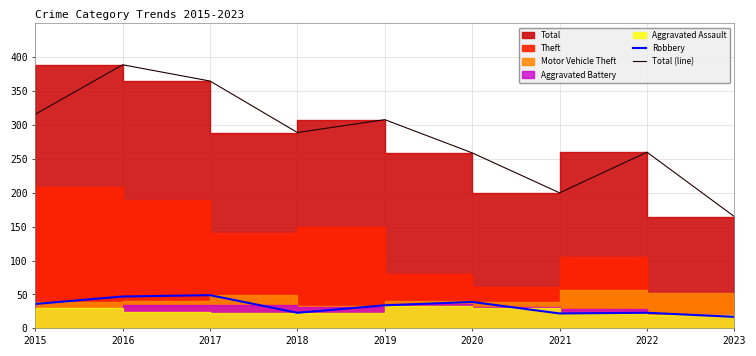

Is it true that Robbery equals 17 at 2023?

True